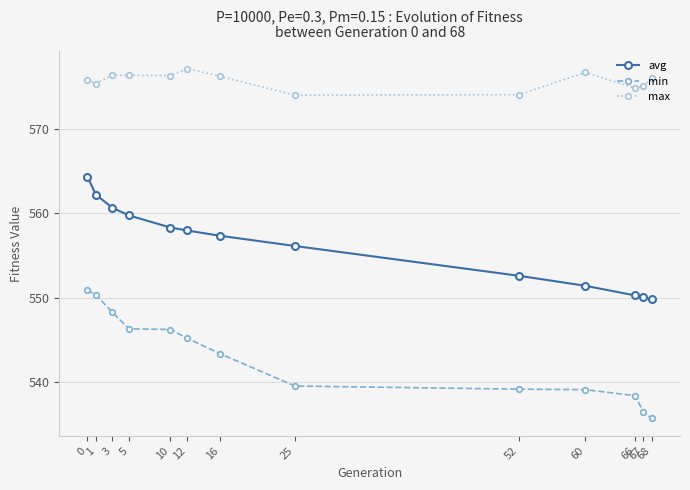

Does the chart have visible grid lines?

Yes